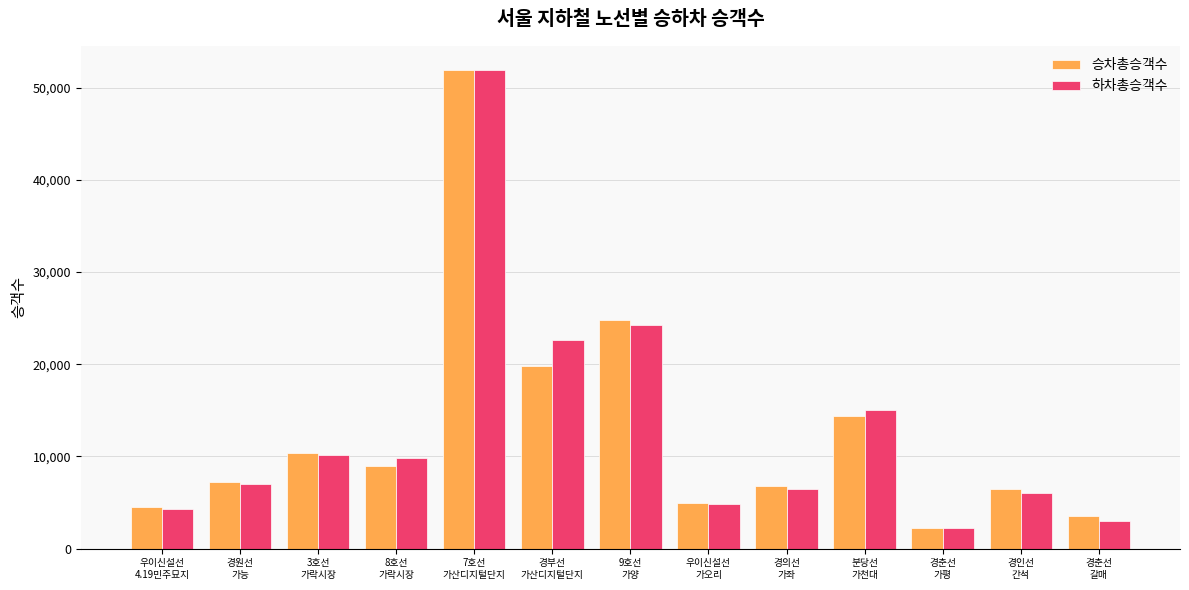

The 승차총승객수 series shows 4098 at 경의선
가좌. True or false?

False